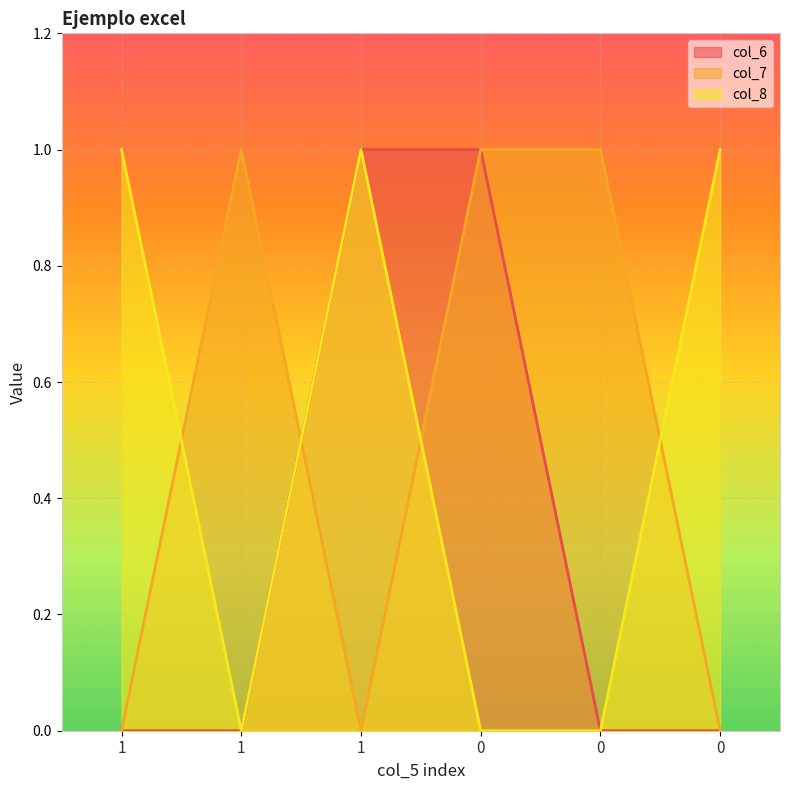

At how many categories does at least one series exceed 0?

6